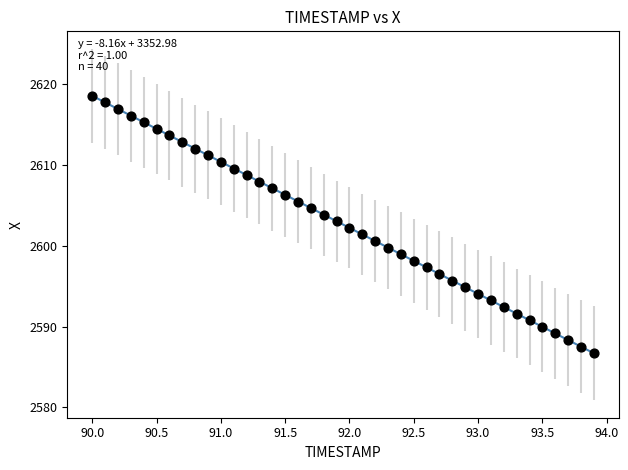

What is the range of X values (max minus min)?

3.9